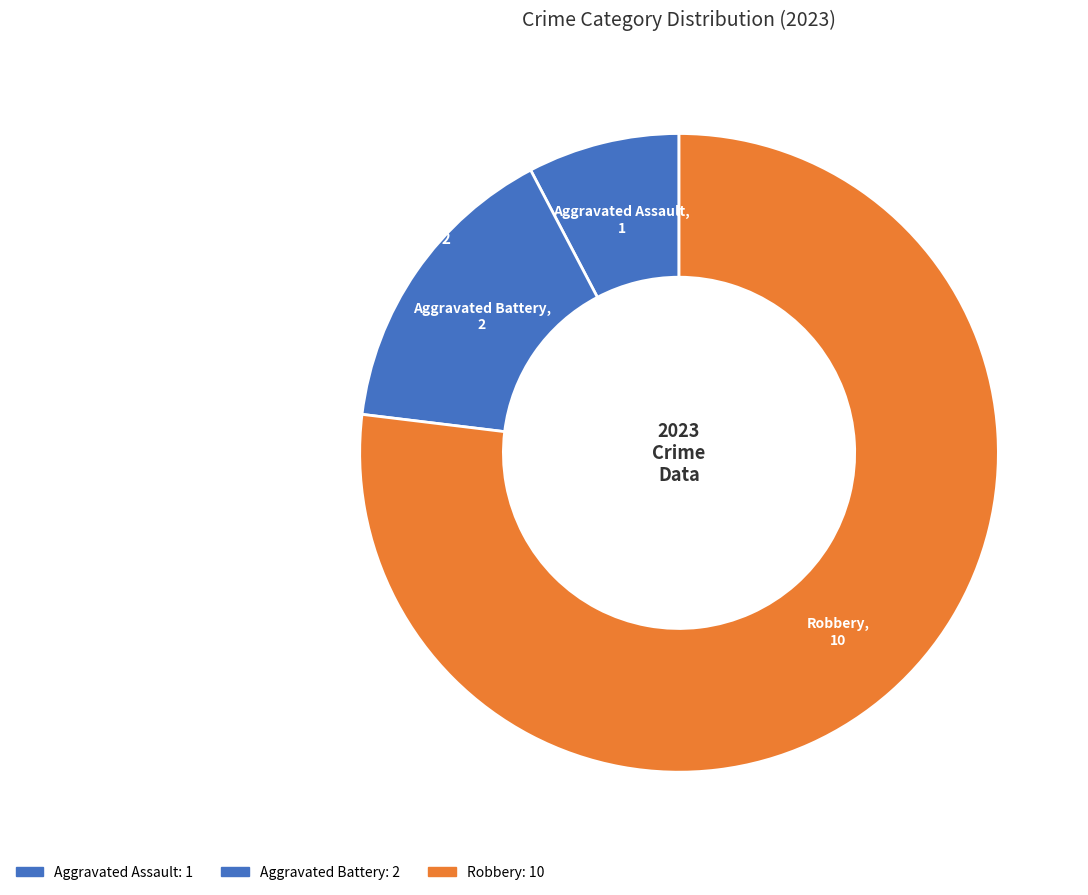

What is the majority slice?

Robbery